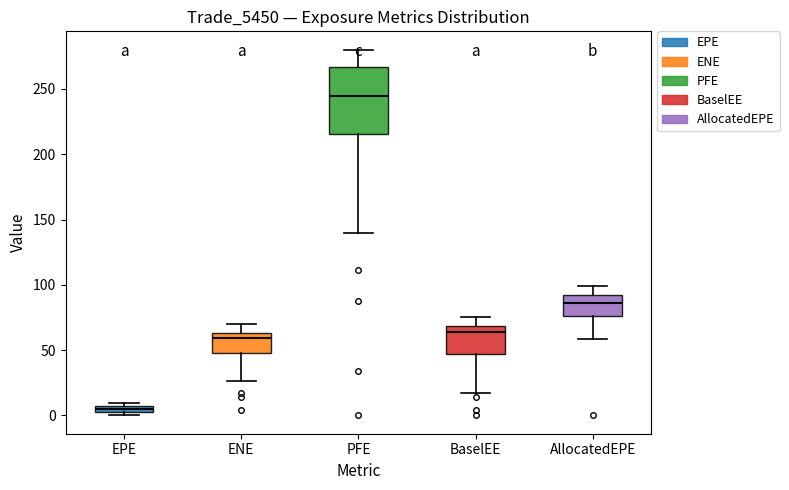

Which box is the tallest, from its lower edge to its upper edge?

PFE